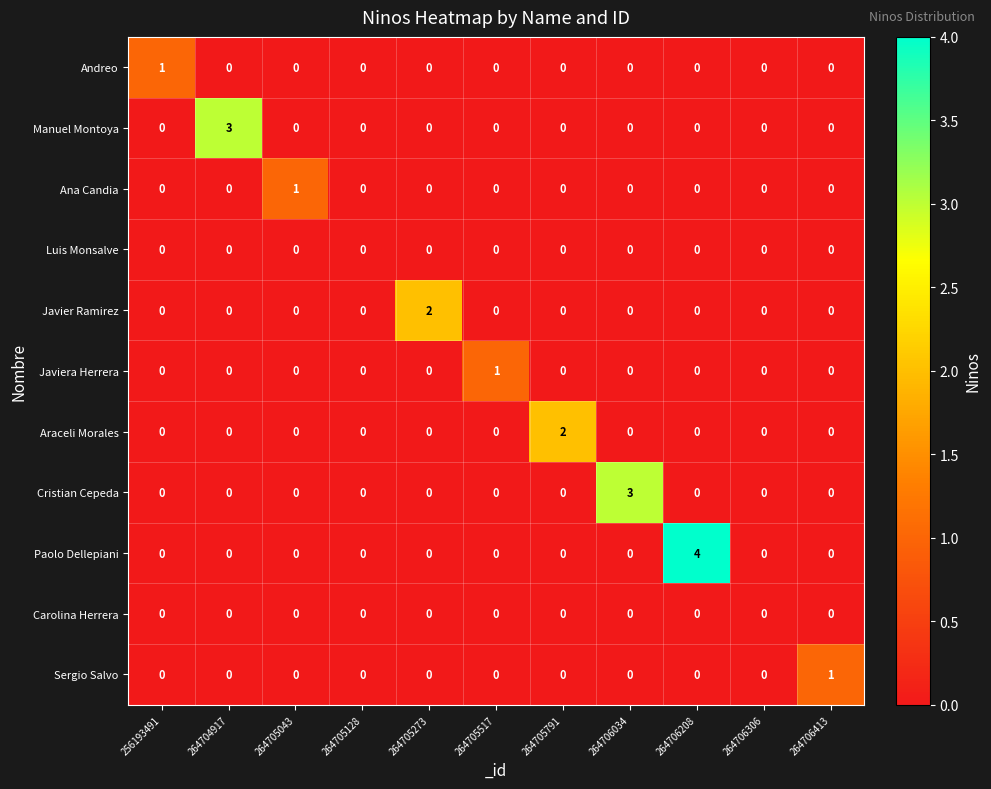

The Javier Ramirez series shows 1 at 264705517. True or false?

False